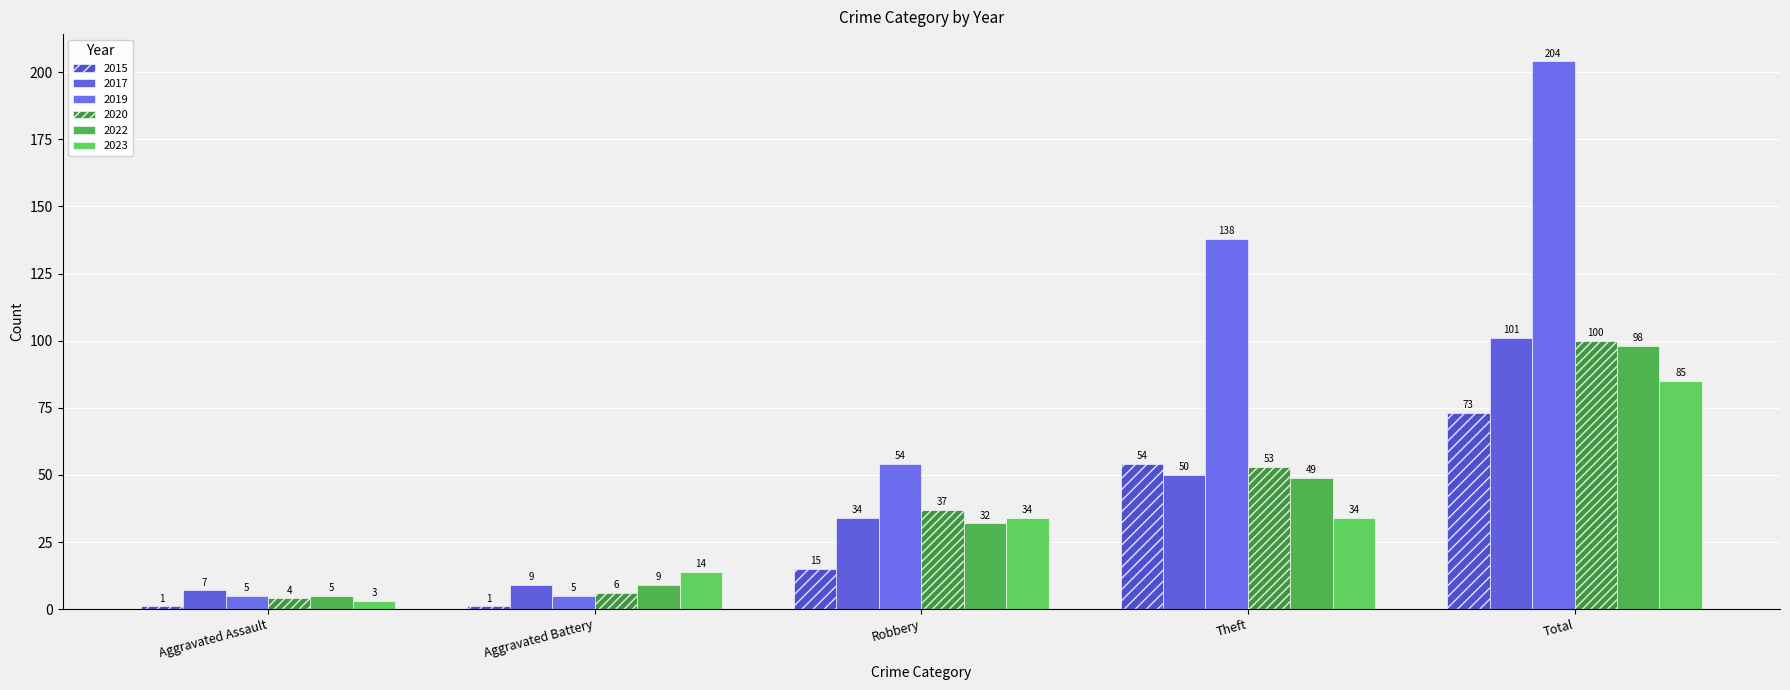

Reading right to left, transcribe all the data shown in this chart.

2015: 73	54	15	1	1
2017: 101	50	34	9	7
2019: 204	138	54	5	5
2020: 100	53	37	6	4
2022: 98	49	32	9	5
2023: 85	34	34	14	3